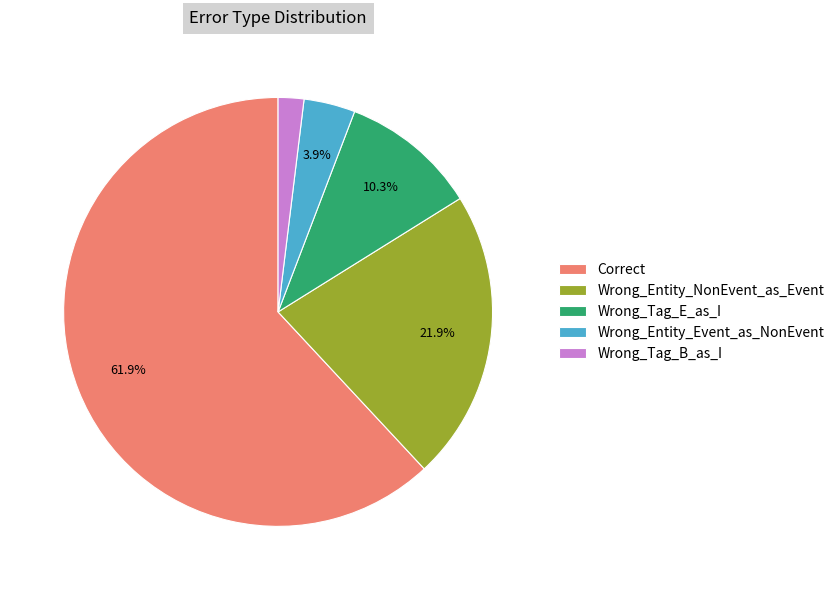

Which slice is the largest?

Correct